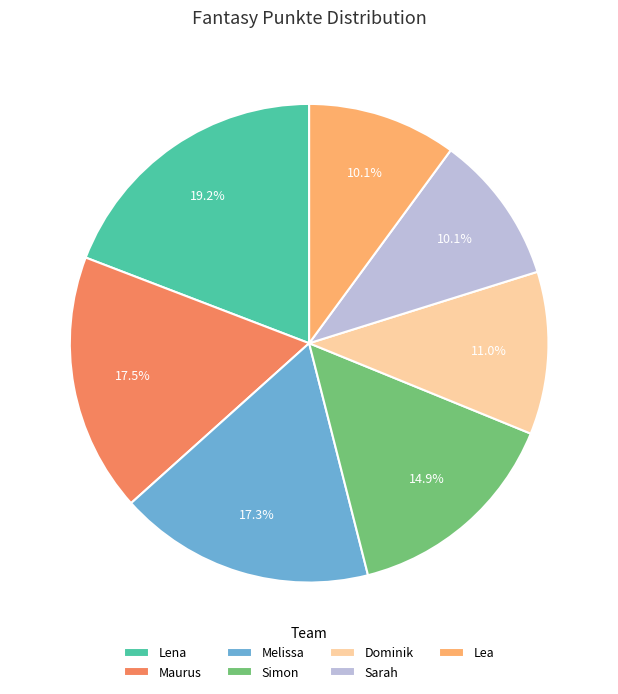

What is the largest slice in the pie chart?

Lena